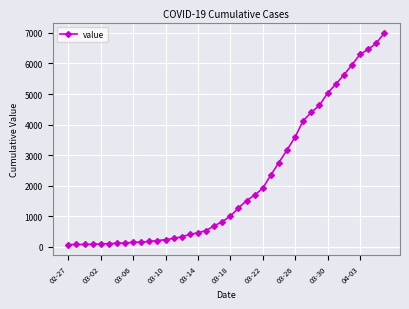

How many lines are shown in the chart?

1